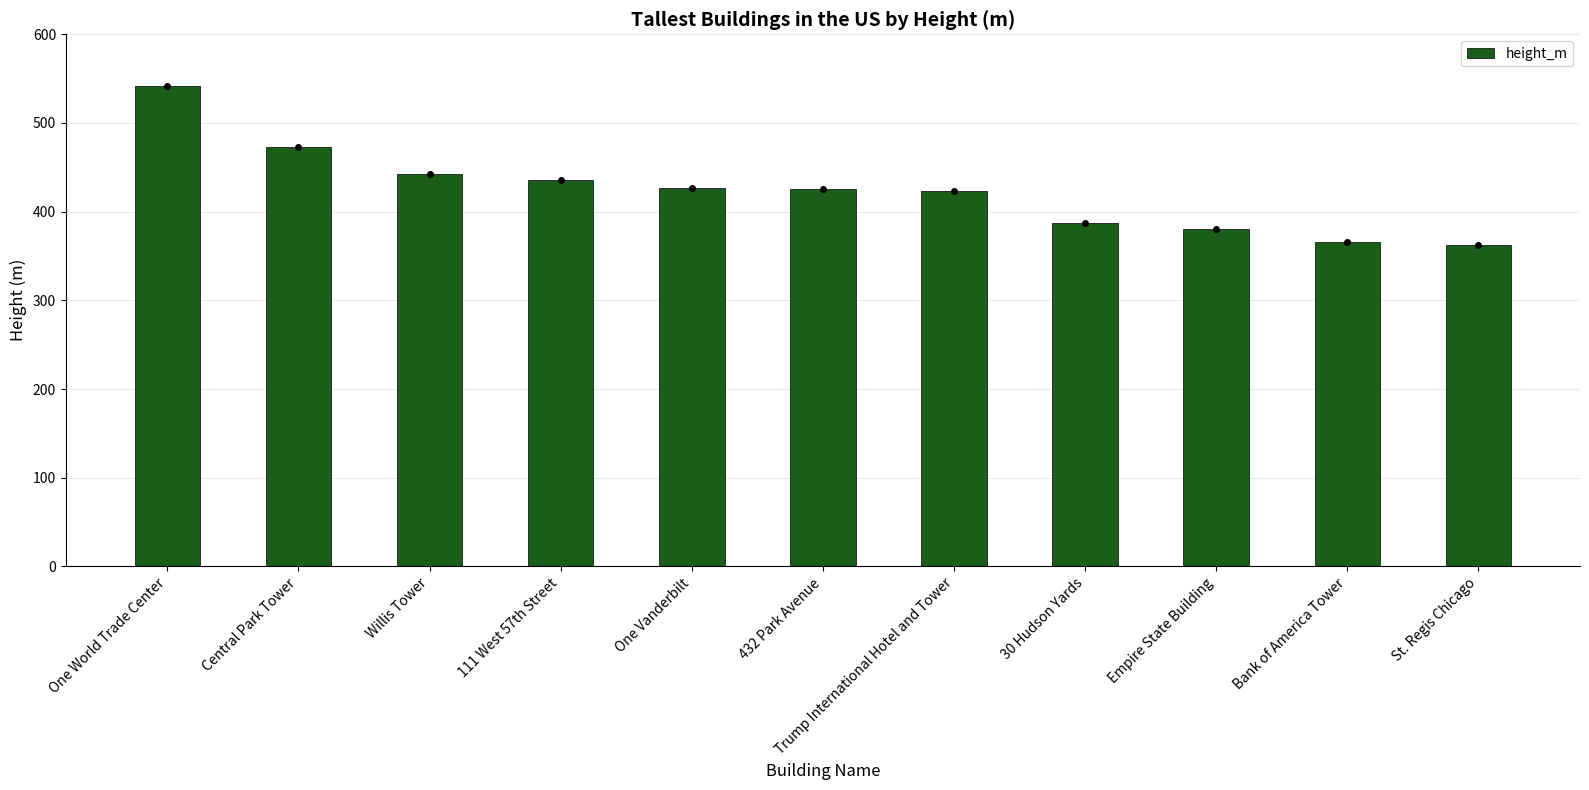

How many bars are there in total?

11